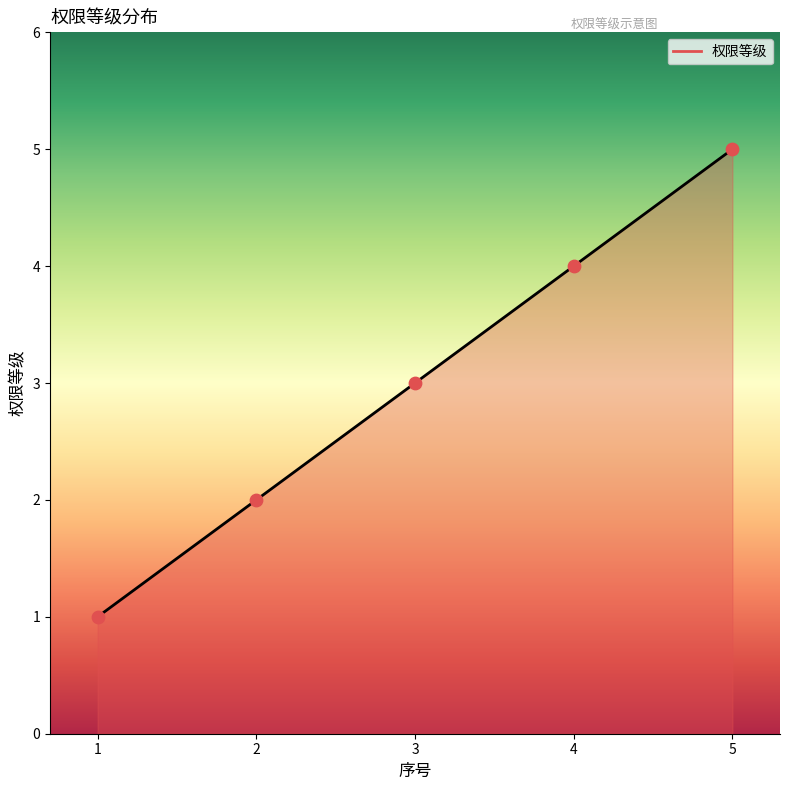

Which has a higher value, 1 or 2?

2